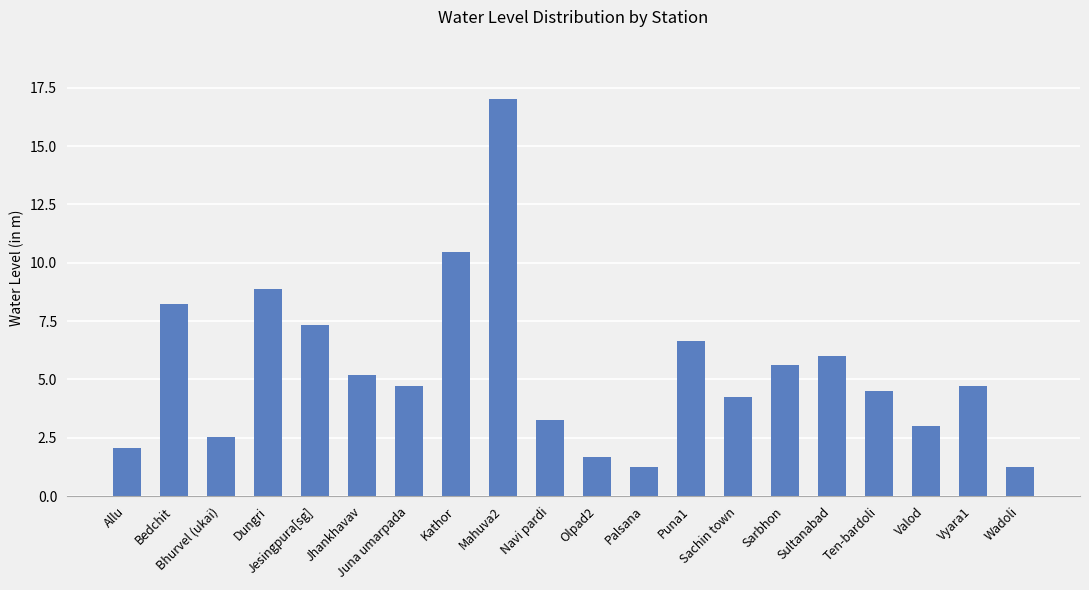

Does the chart contain stacked bars?

No